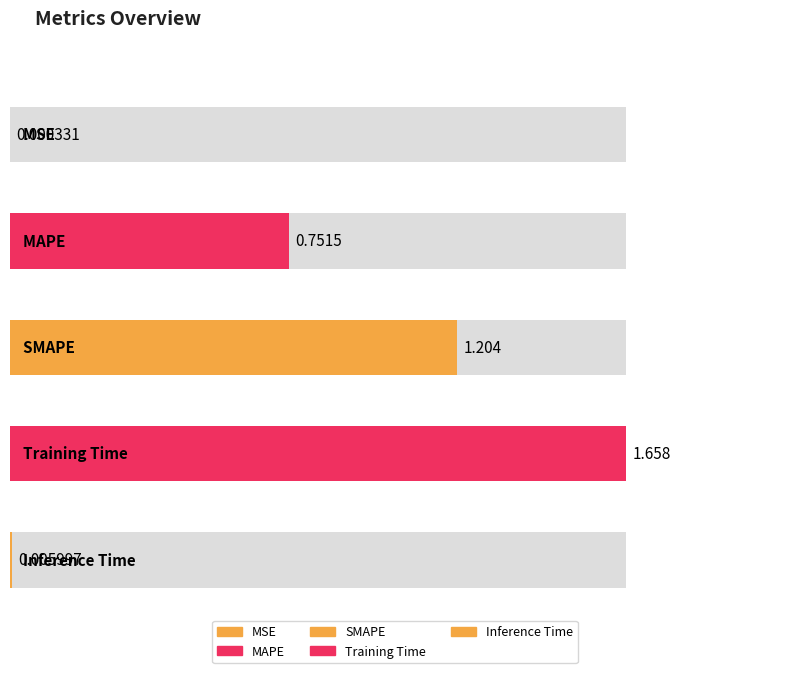

What is the average value?

0.7